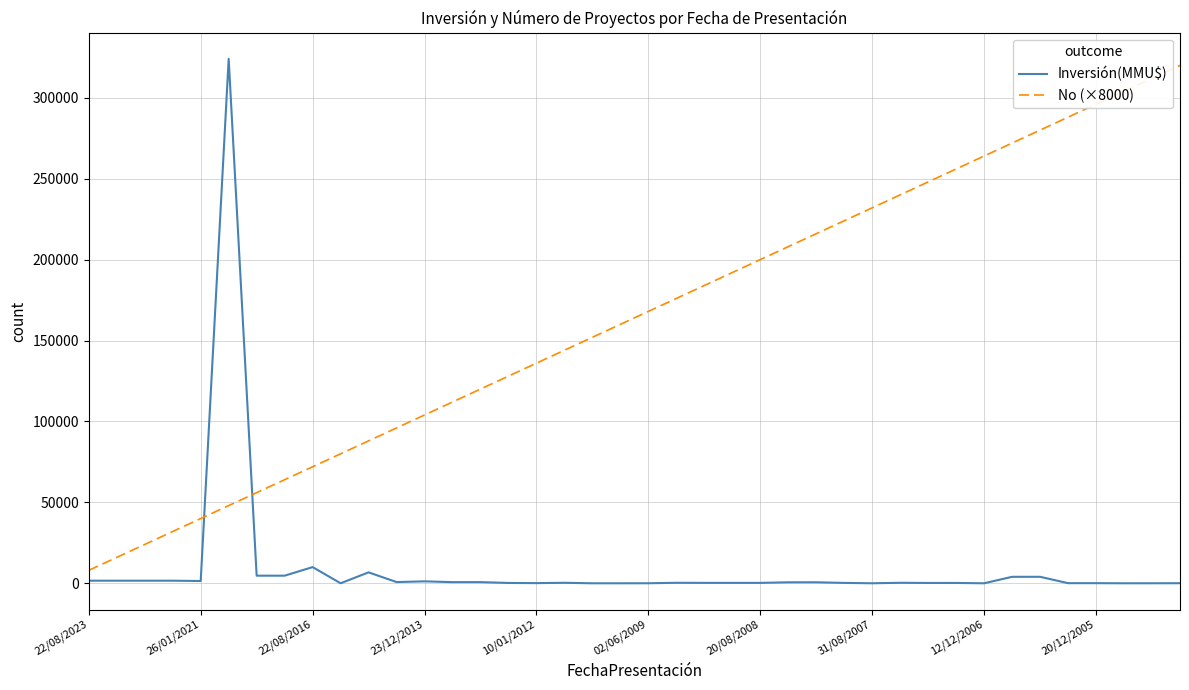

Which series ends up on top after the final intersection of No (×8000) and Inversión(MMU$)?

No (×8000)